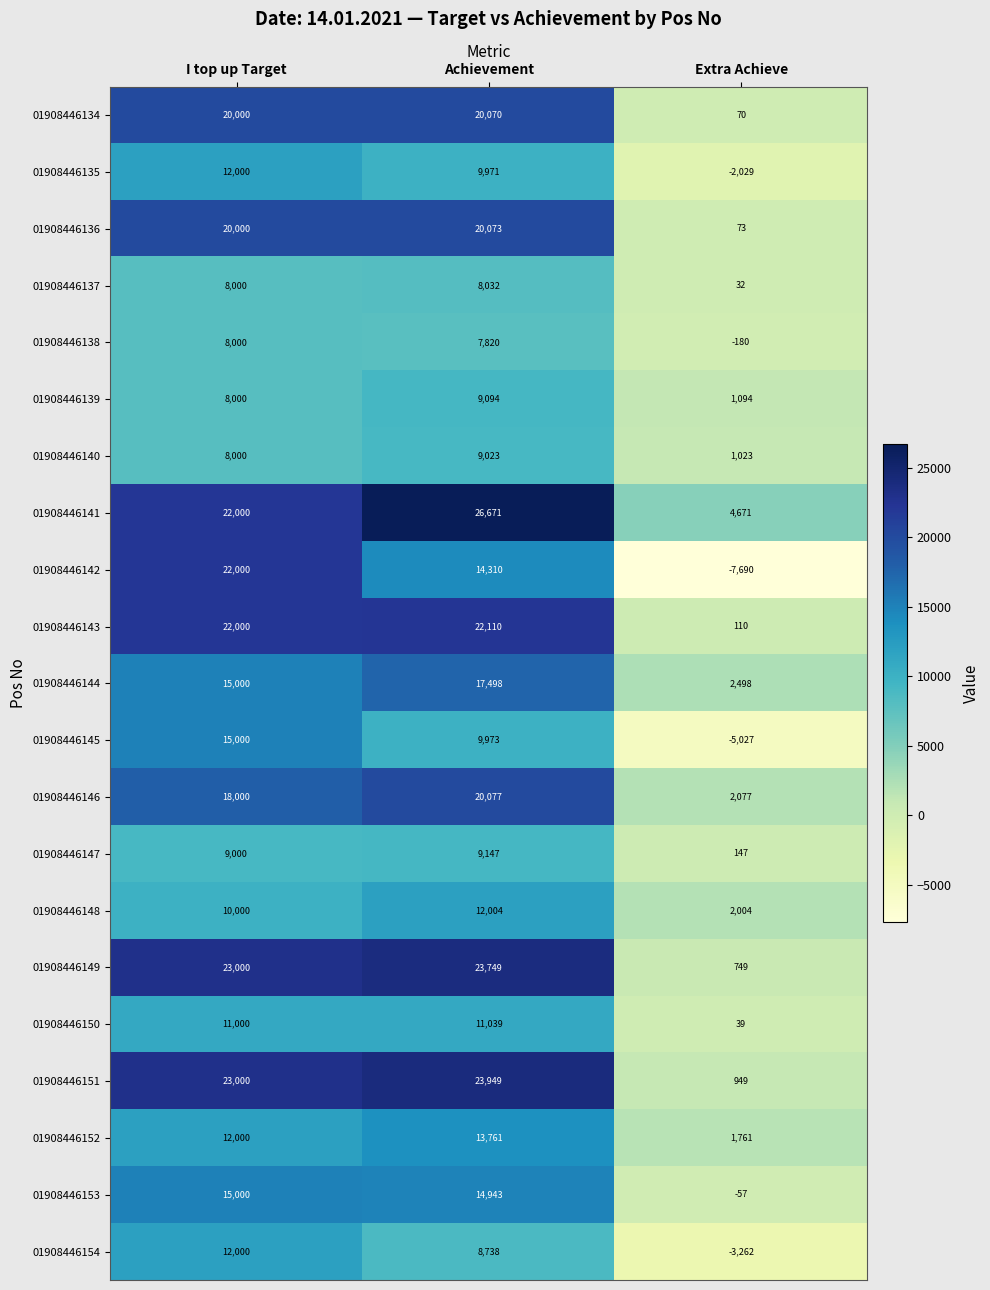

What is the spread (max minus min) of values at Achievement?

18851